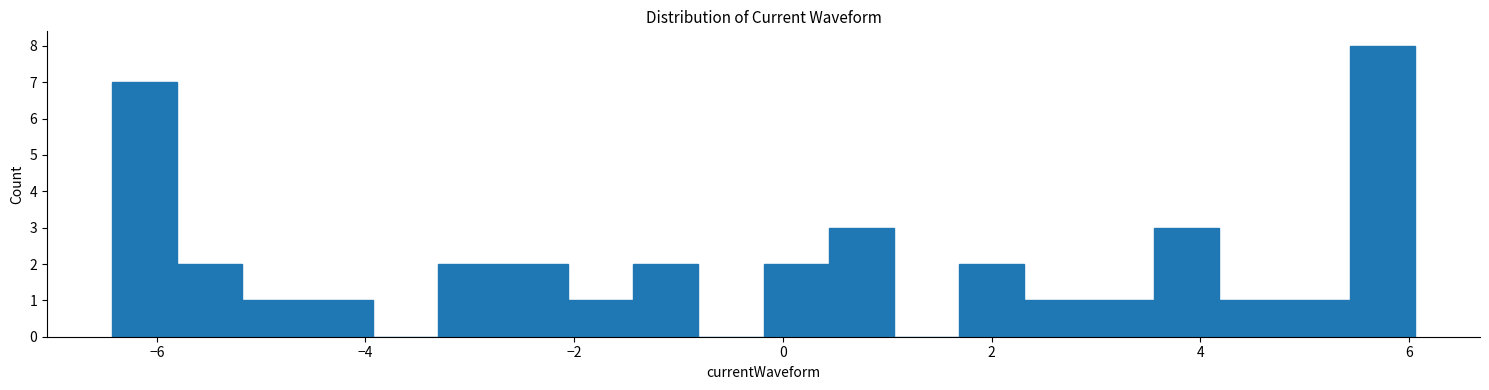

Read against the x-axis, roughly where is the centre of the tallest bar?

5.8